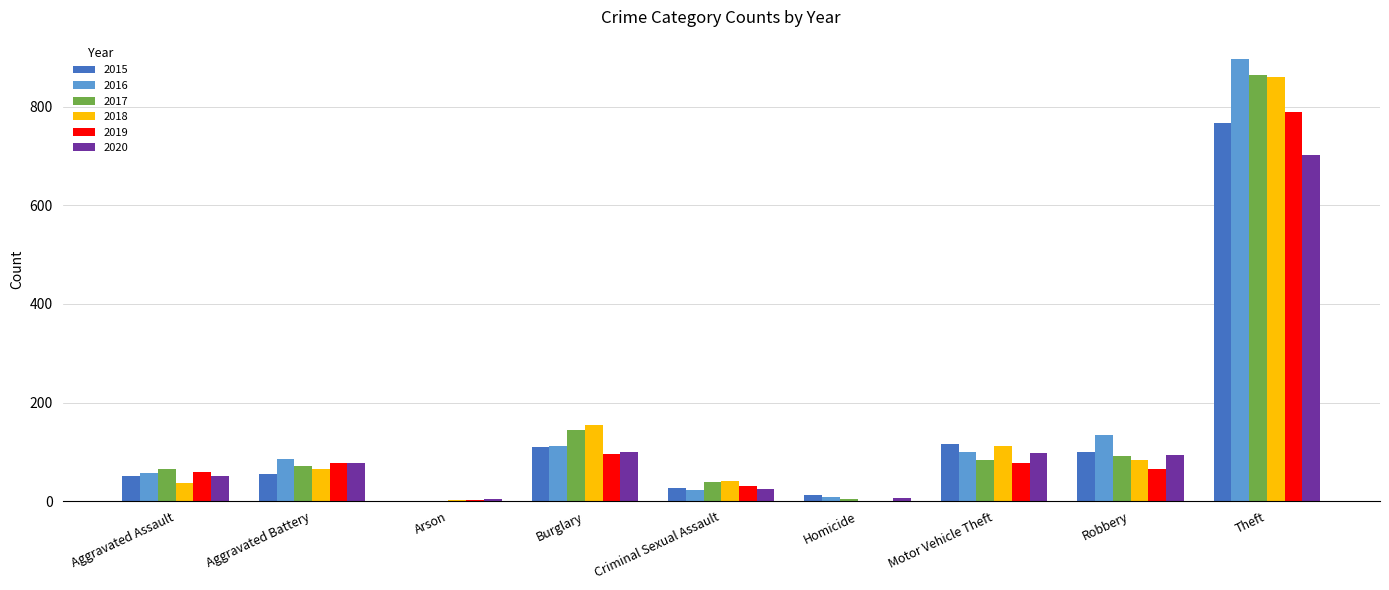

Does the chart contain stacked bars?

No